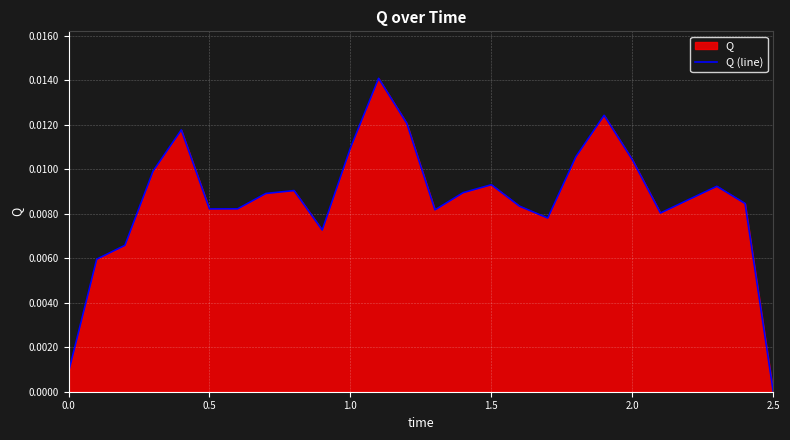

At which category does the chart reach its minimum across all series?

2.5